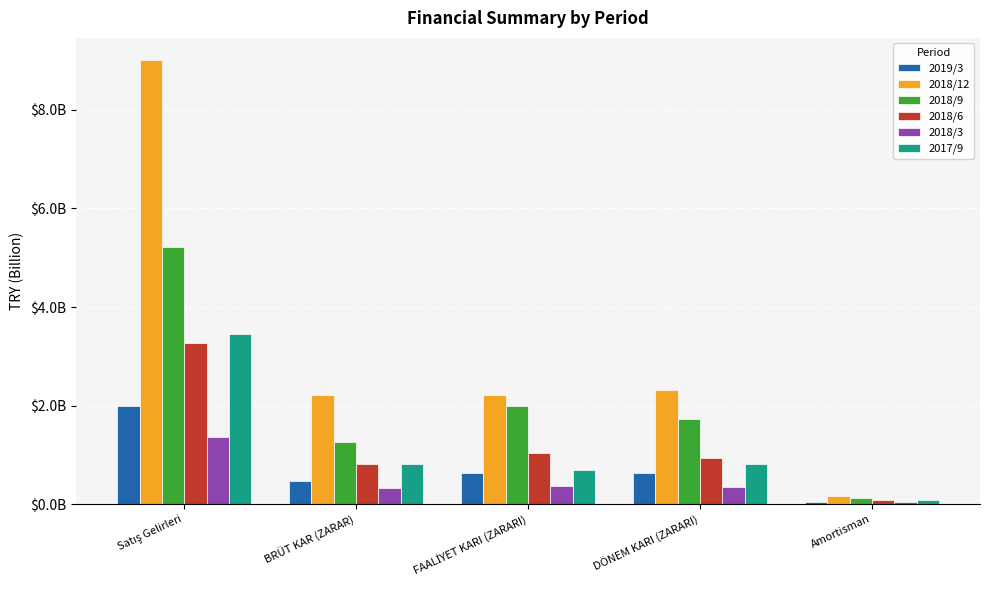

The value of 2017/9 at Amortisman is 95573000. True or false?

True